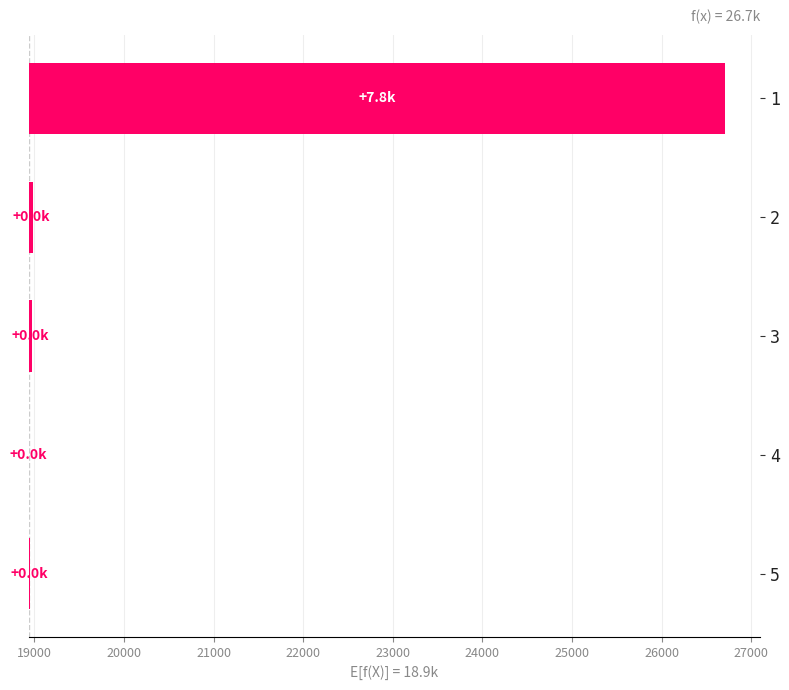

Reading right to left, transcribe all the data shown in this chart.

8.8	0.0	34.5	47.8	7774.6